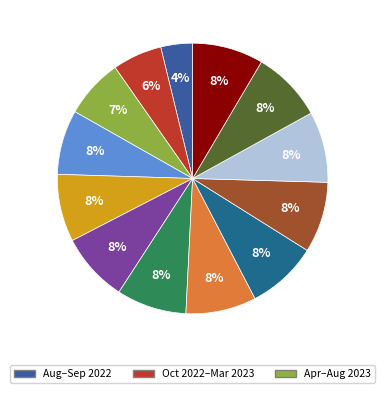

How many slices are in this pie chart?

13